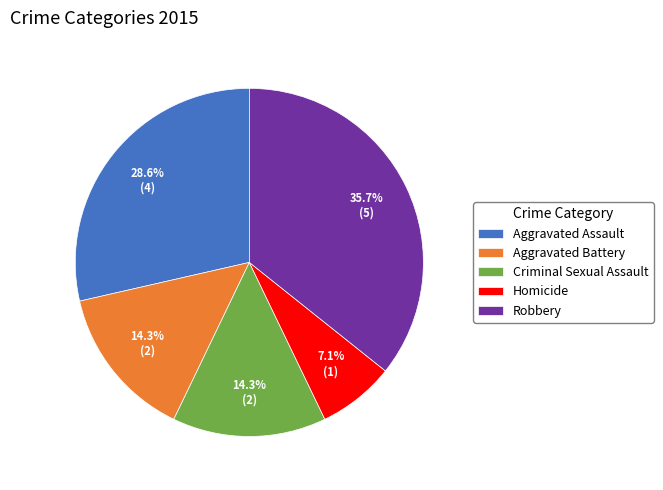

Count the number of slices in the pie.

5